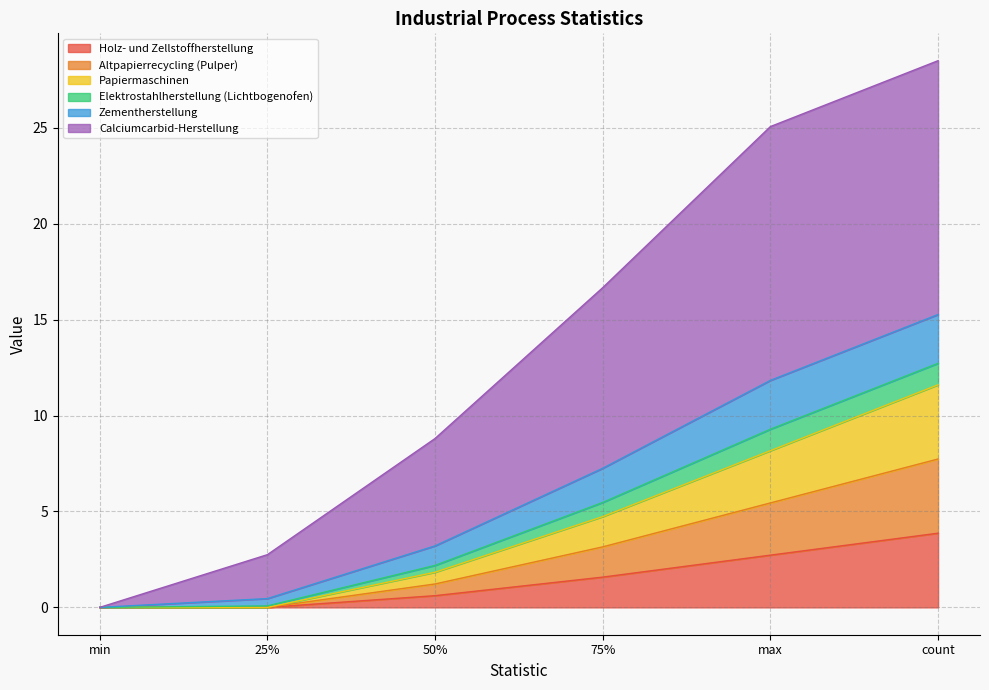

Does the chart display data point markers on the line(s)?

No